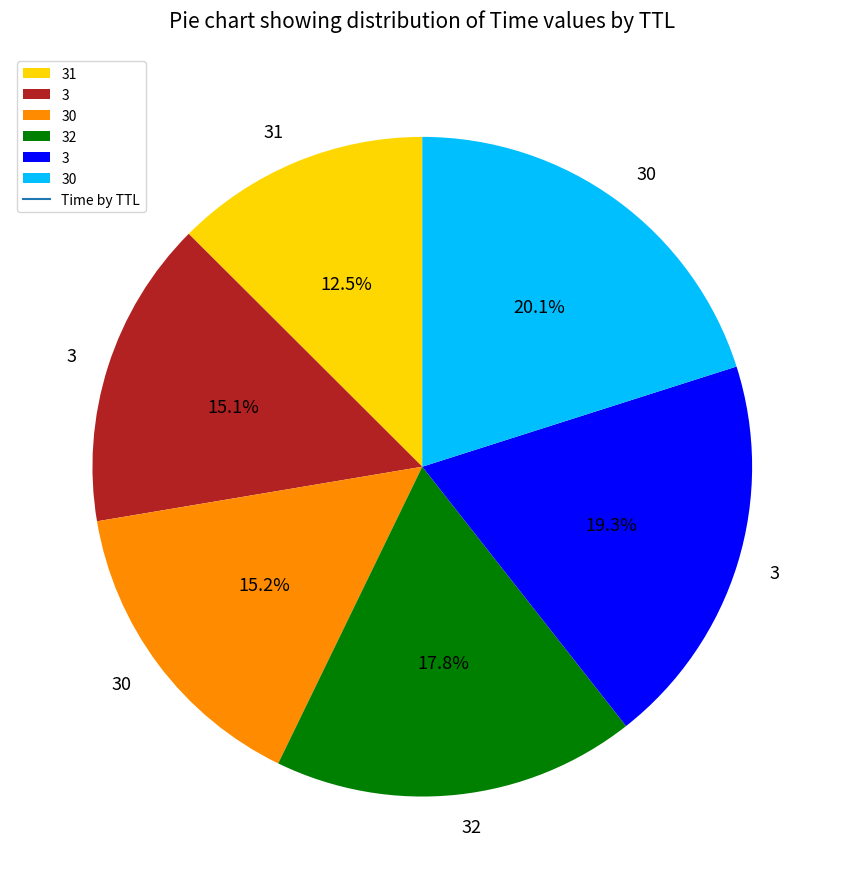

Does any single category account for the majority?

No